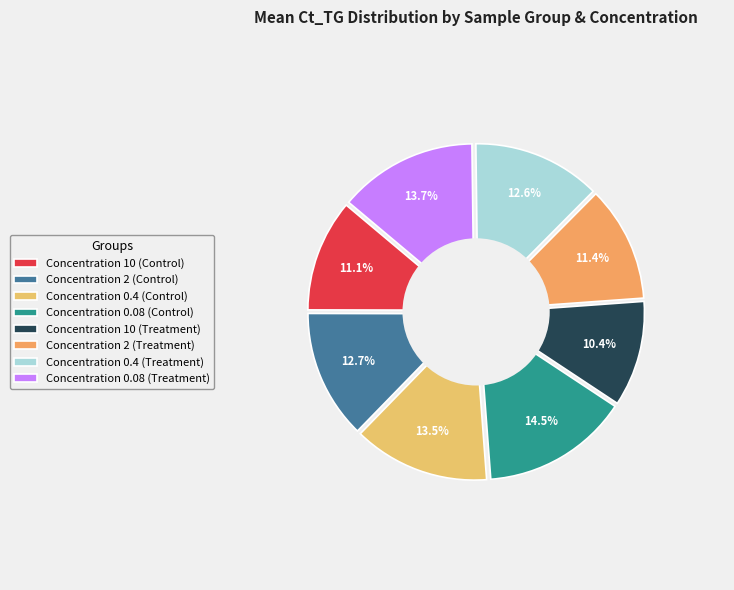

To the nearest percent, what is the difference between the Concentration 0.4 (Control) and Concentration 2 (Control) slice percentages?

1%